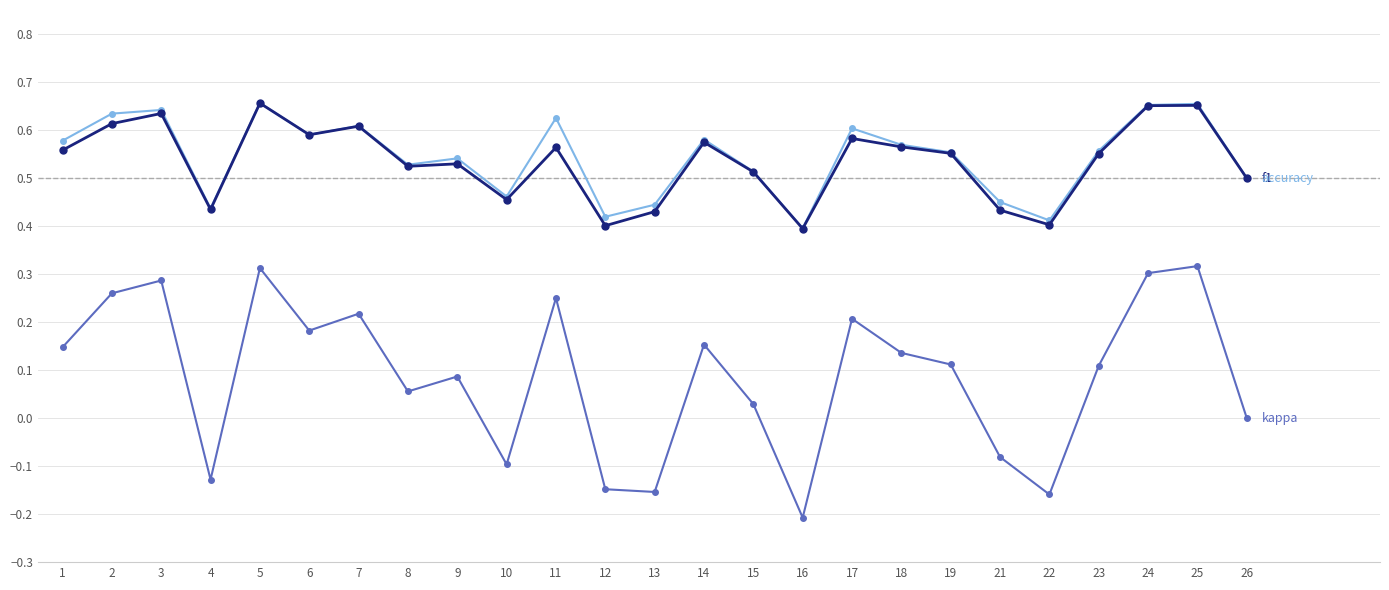

What is the total value across all series at 14?

1.3